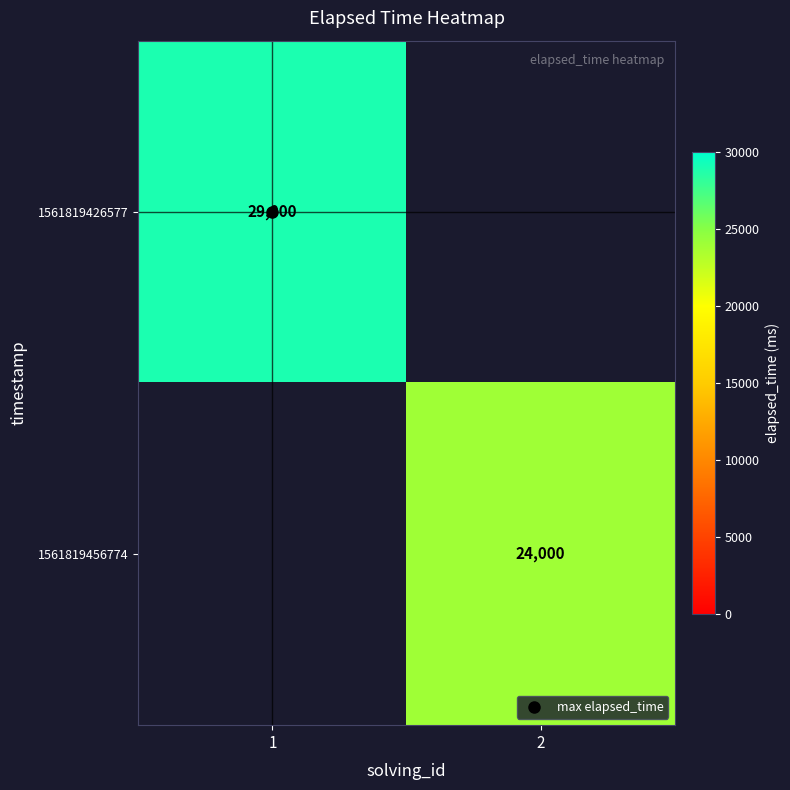

Which category has the highest value in the 1561819426577 series?

1